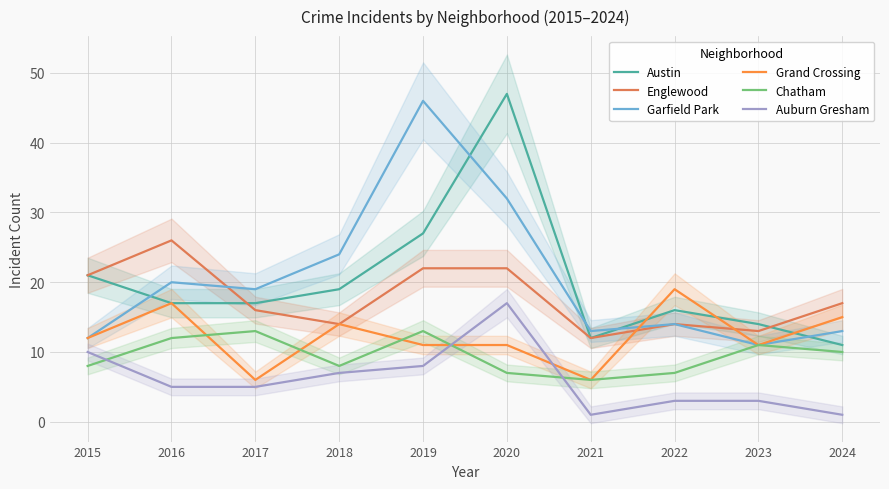

What is the sum of the Chatham values at 2021 and 2019?

19